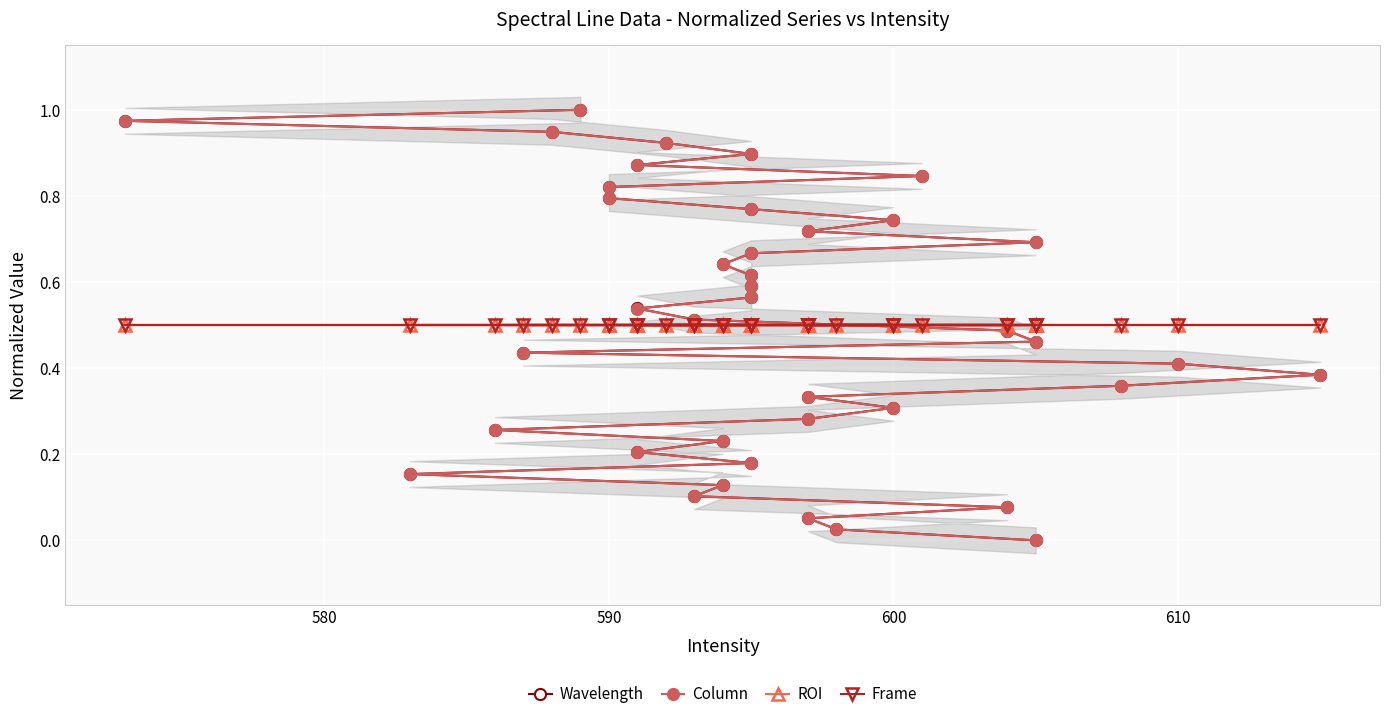

The Frame series shows 0.8 at 6. True or false?

False